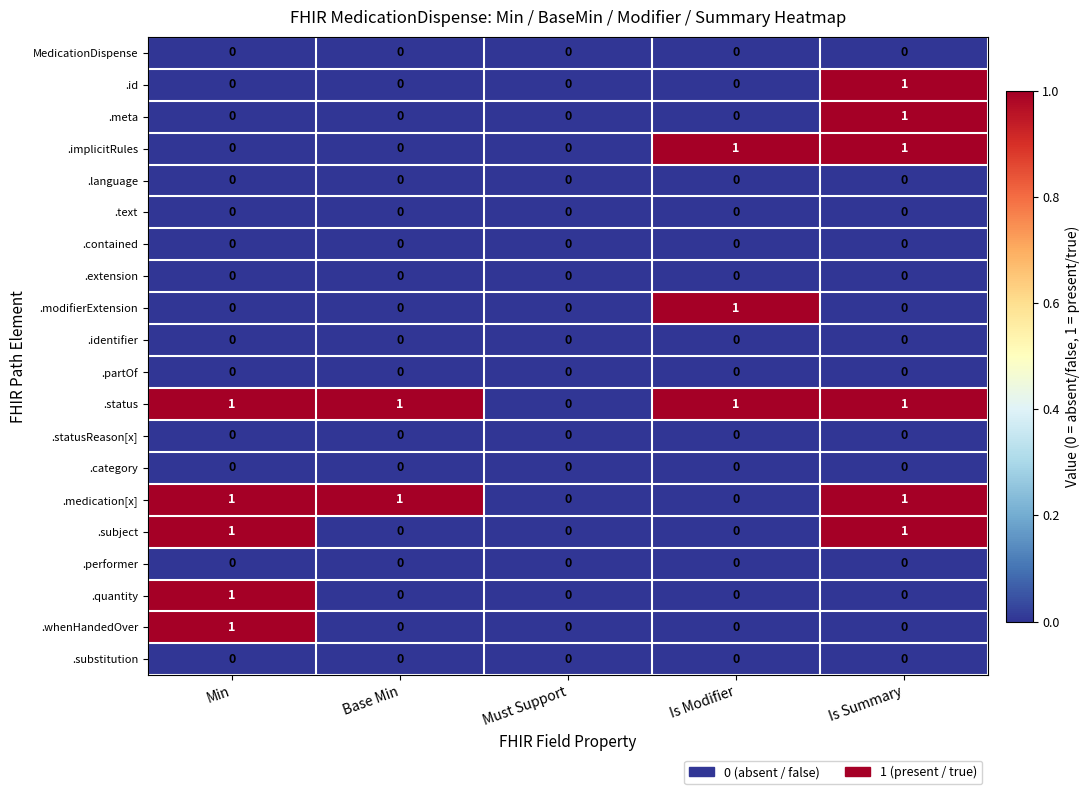

The value of .implicitRules at Min is 1. True or false?

False